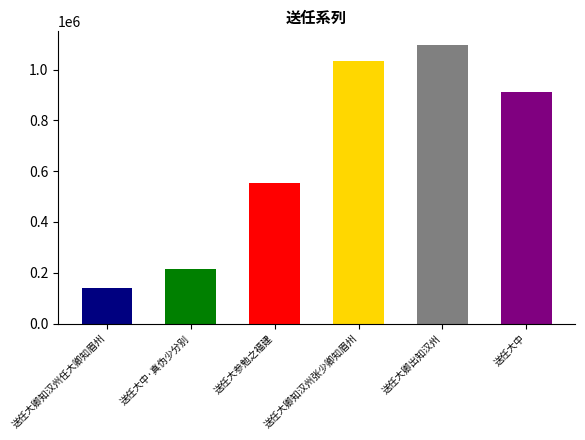

Reading left to right, what are all the values shown in this chart?

140131	216822	553688	1035053	1095764	910931